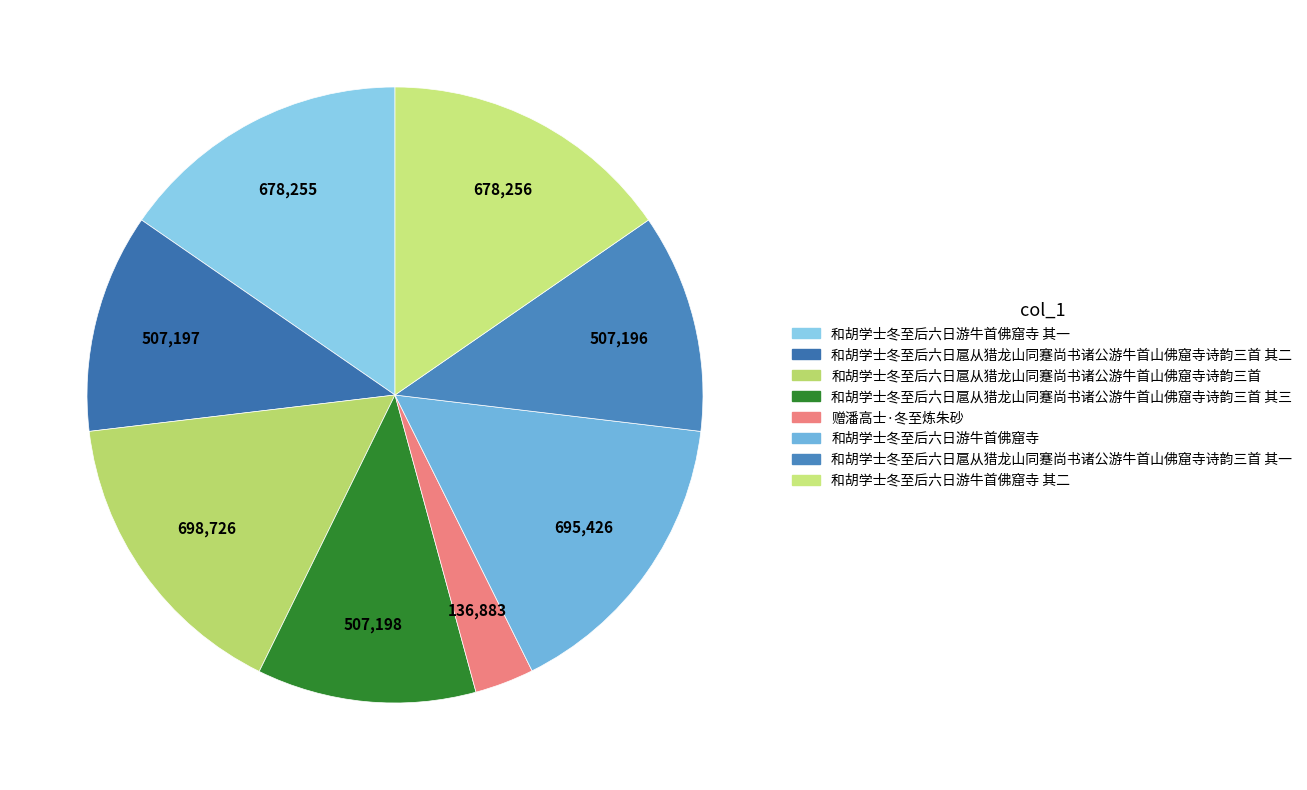

Is 和胡学士冬至后六日扈从猎龙山同蹇尚书诸公游牛首山佛窟寺诗韵三首 其一 the majority of the pie?

No